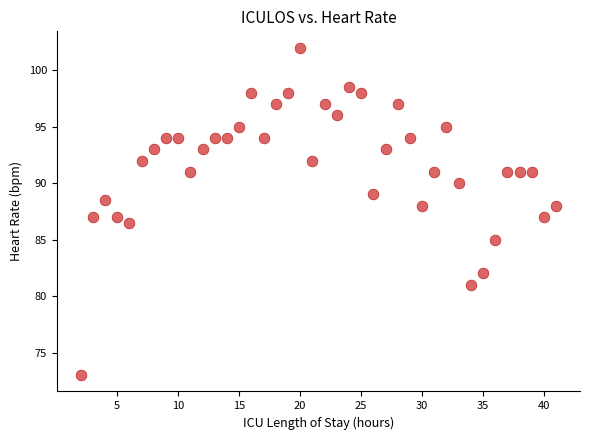

What is the range of X values (max minus min)?

39.0